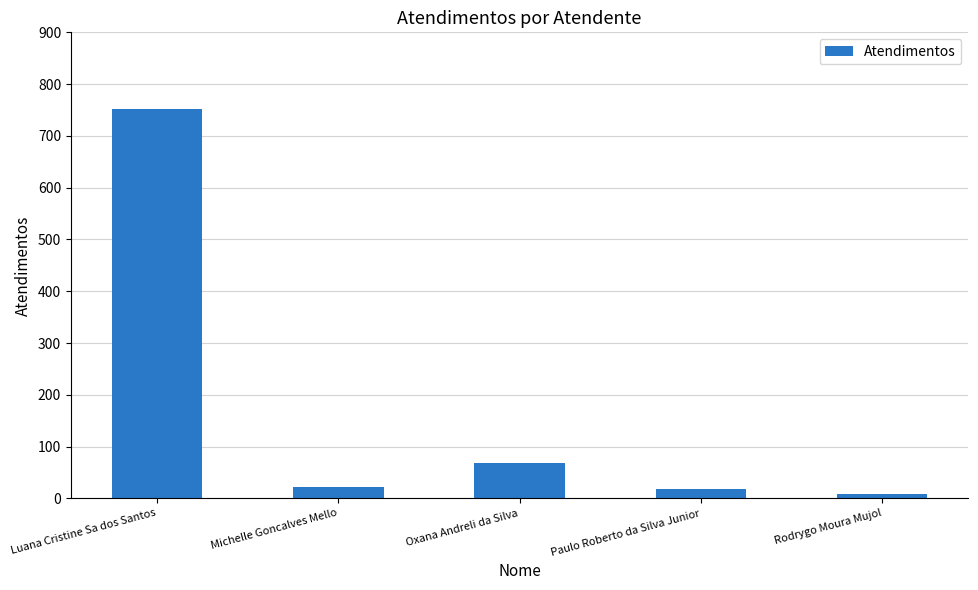

What is the sum of the values at Paulo Roberto da Silva Junior and Oxana Andreli da Silva?

86